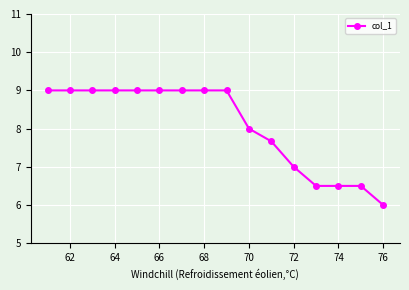

What is the sum of all values?

129.2